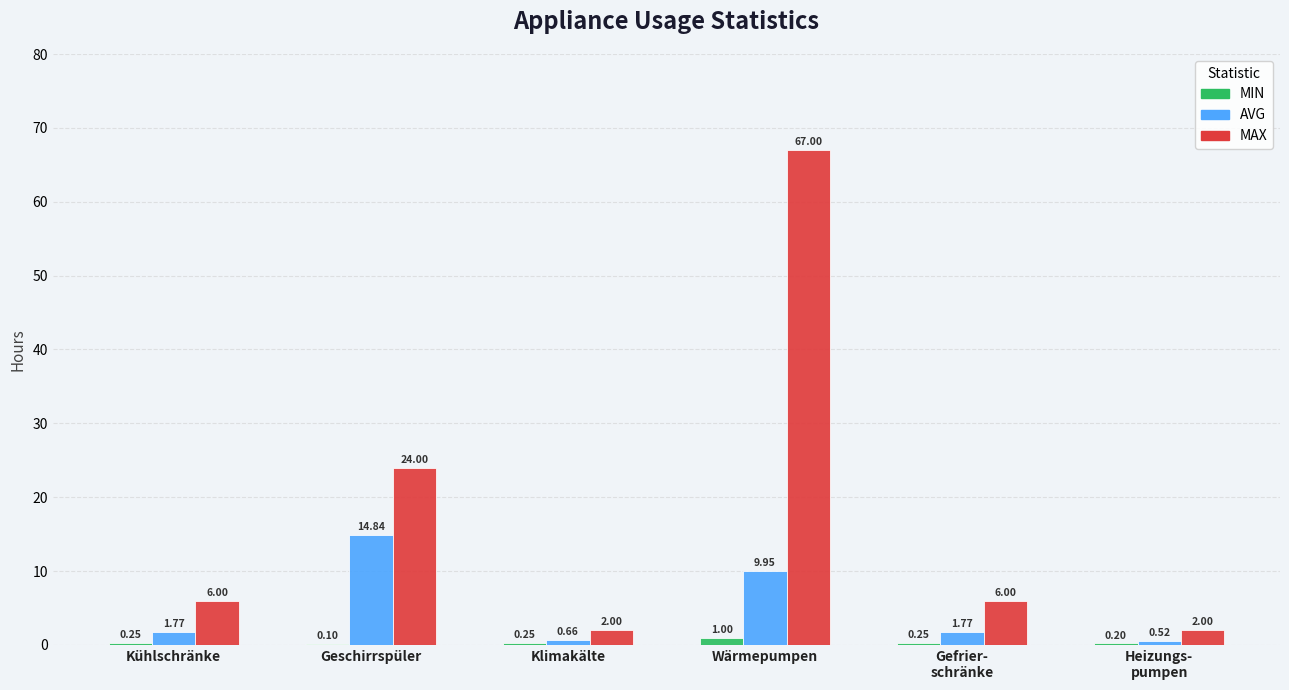

What is the total value across all series at Kühlschränke?

8.0